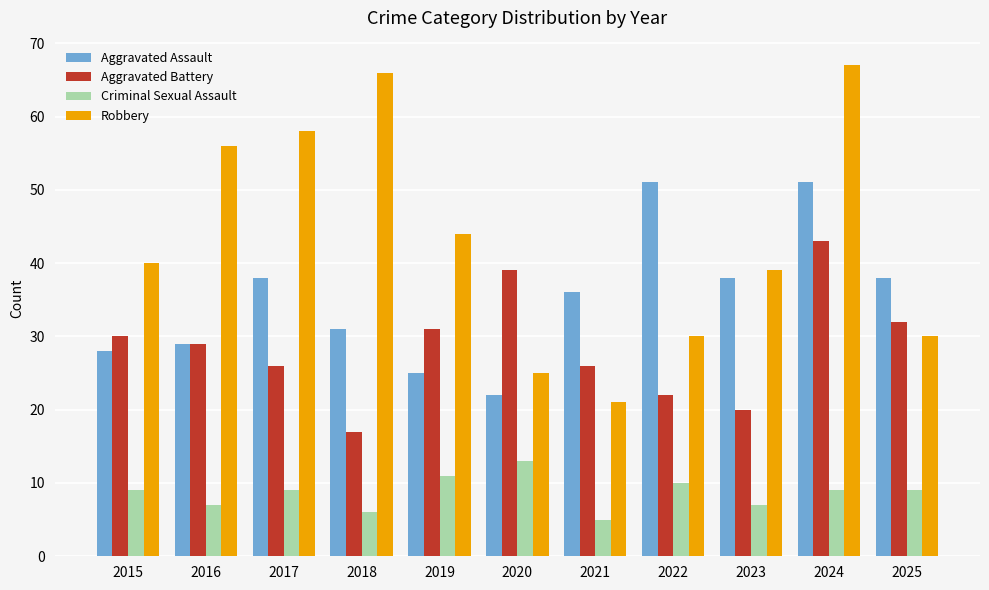

What is the highest value of the Robbery series?

67